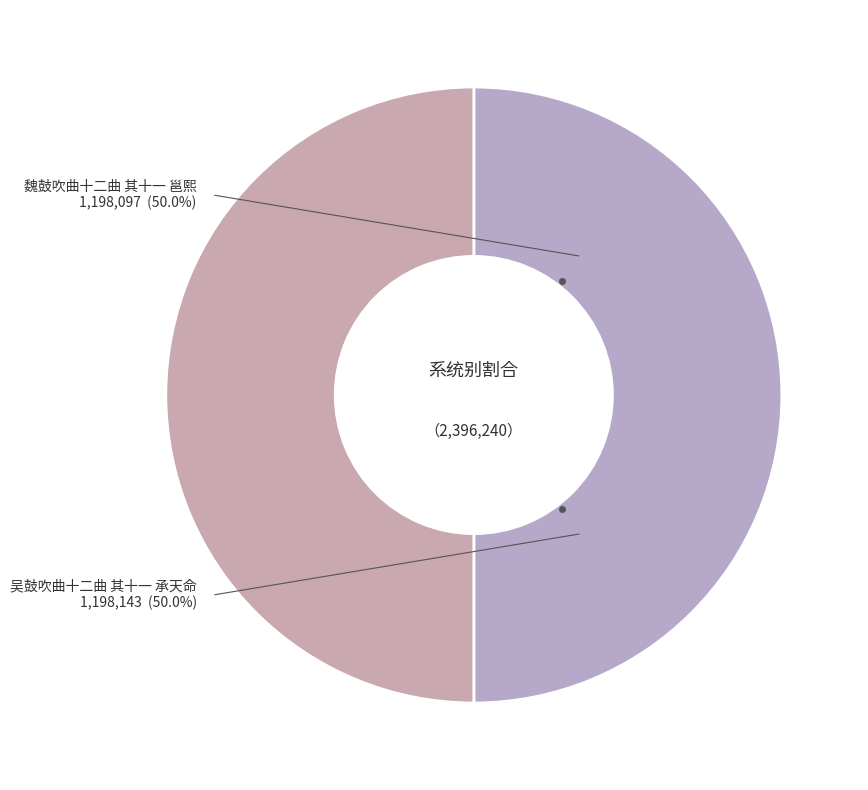

Do 吴鼓吹曲十二曲 其十一 承天命 and 魏鼓吹曲十二曲 其十一 邕熙 together represent more than half of the pie?

Yes